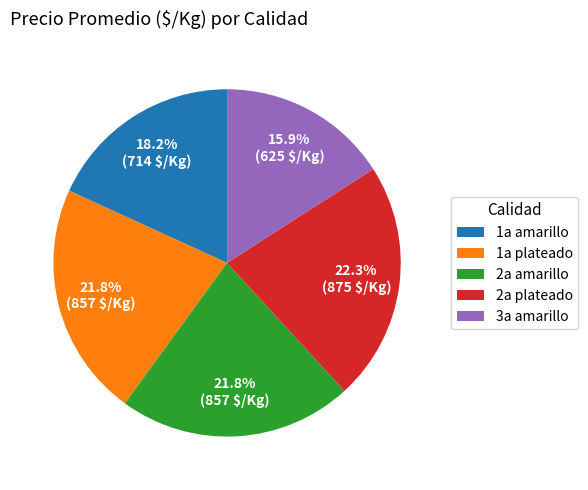

Is there any slice that represents more than half of the pie?

No